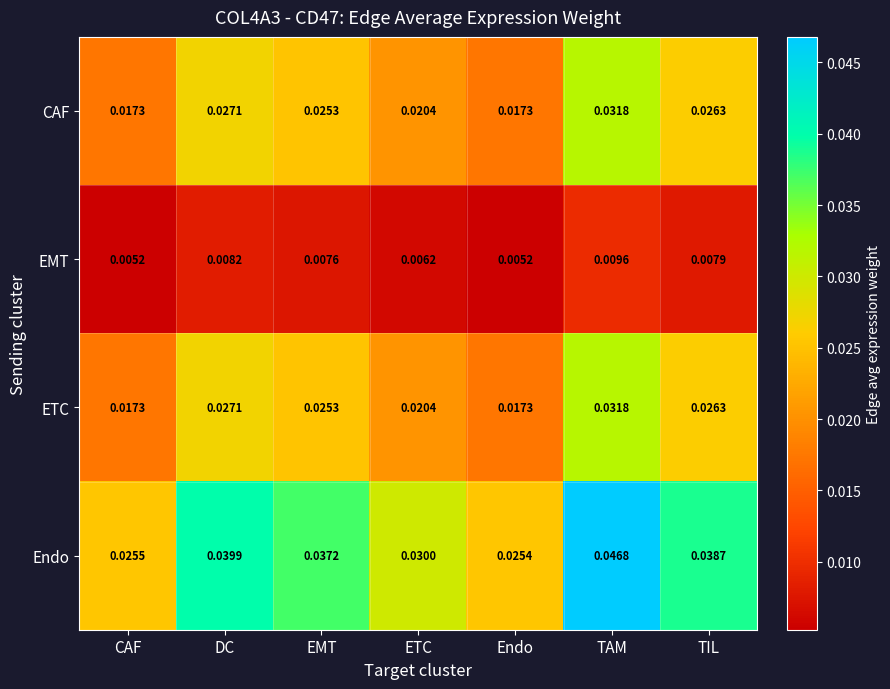

Which series has the largest total across all categories?

Endo